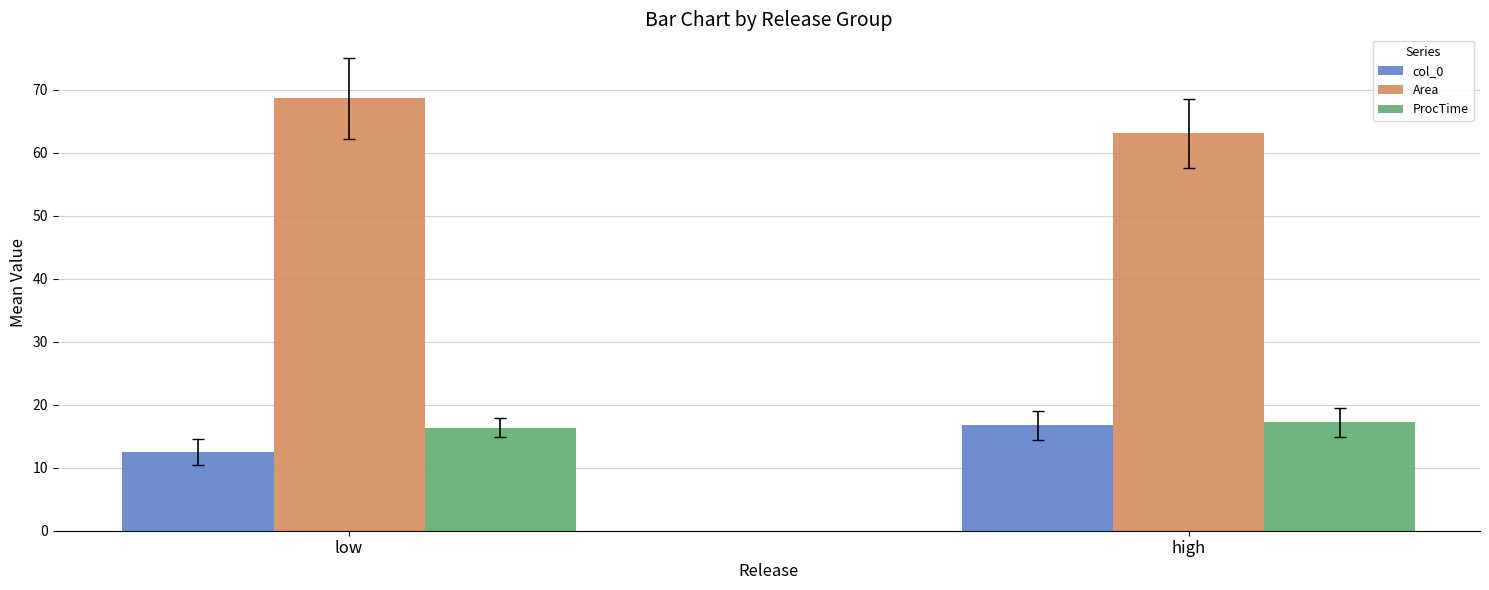

Are the bars horizontal?

No